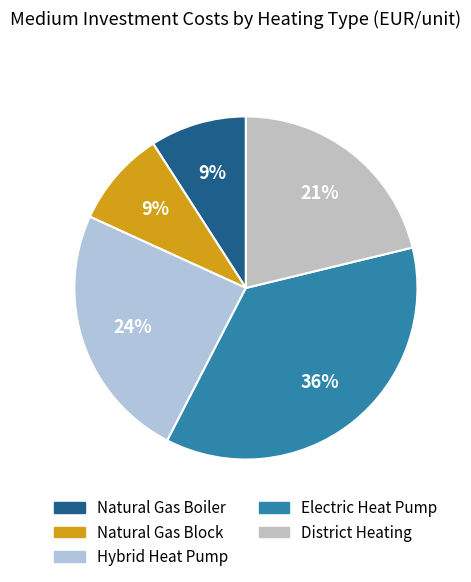

How many segments does this pie chart have?

5